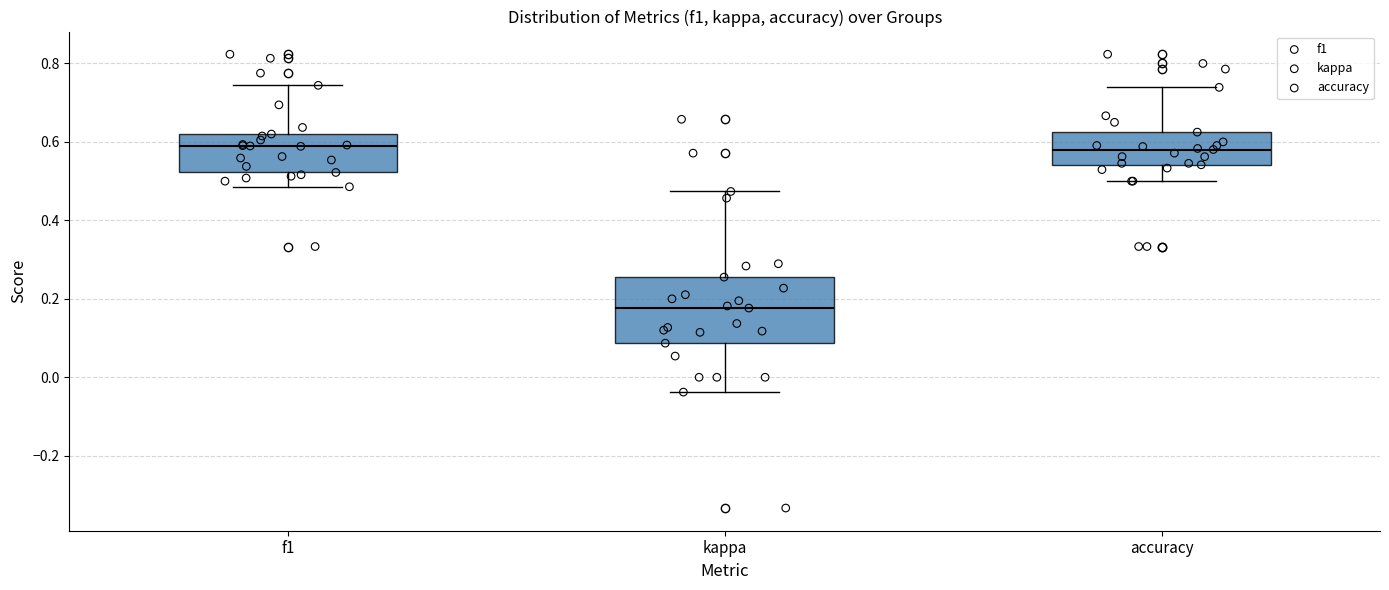

Which box is the tallest, from its lower edge to its upper edge?

kappa